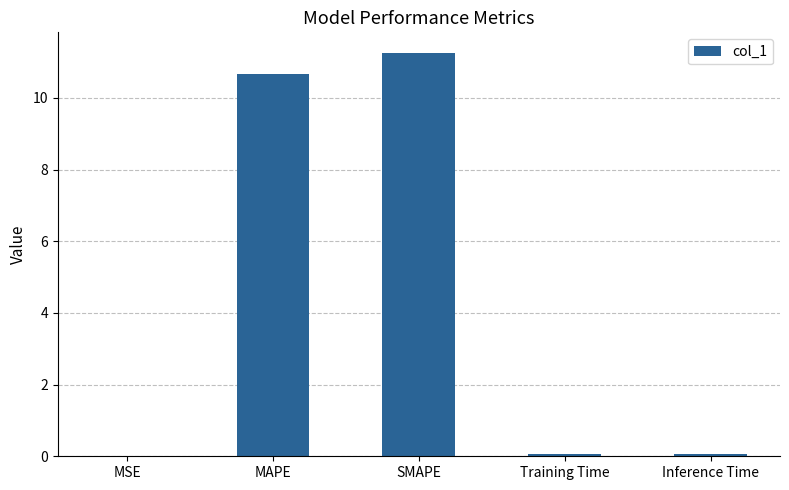

The chart shows a value of 10.7 at MAPE. True or false?

True